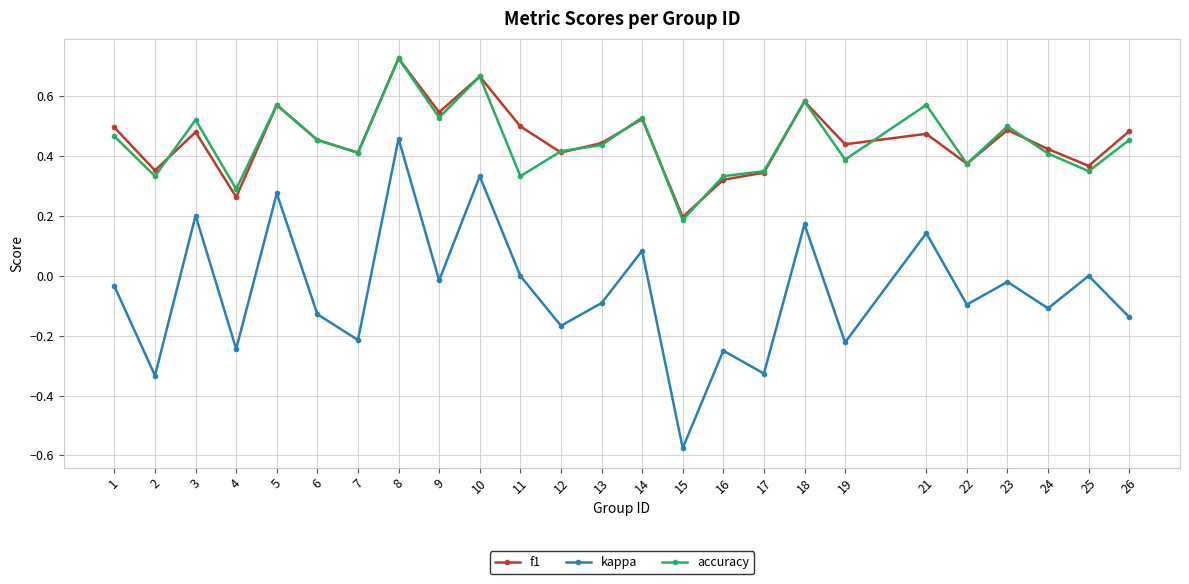

The f1 series shows 0.3 at 4. True or false?

True